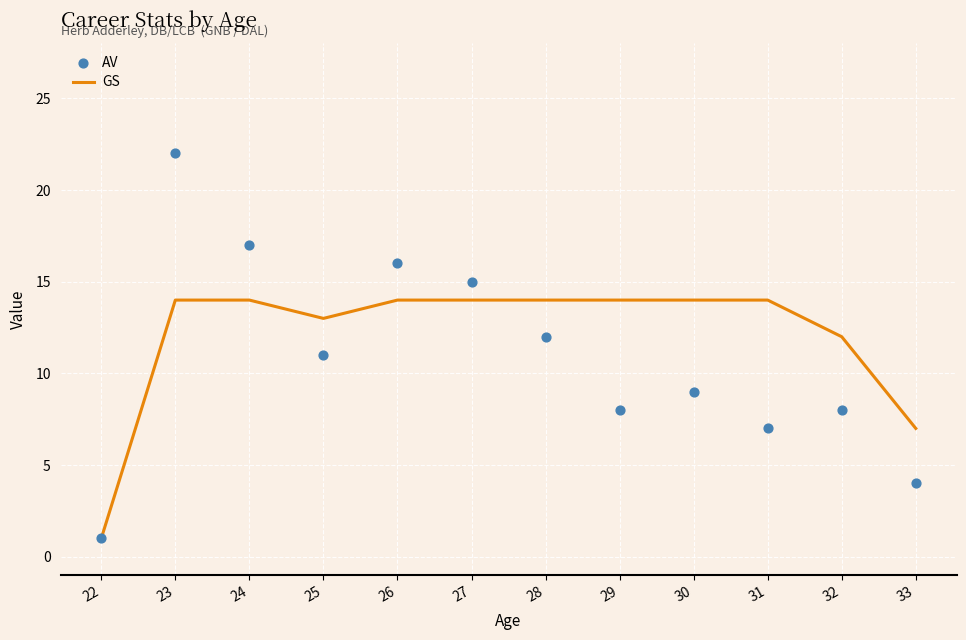

Which series reaches the maximum Y coordinate?

AV